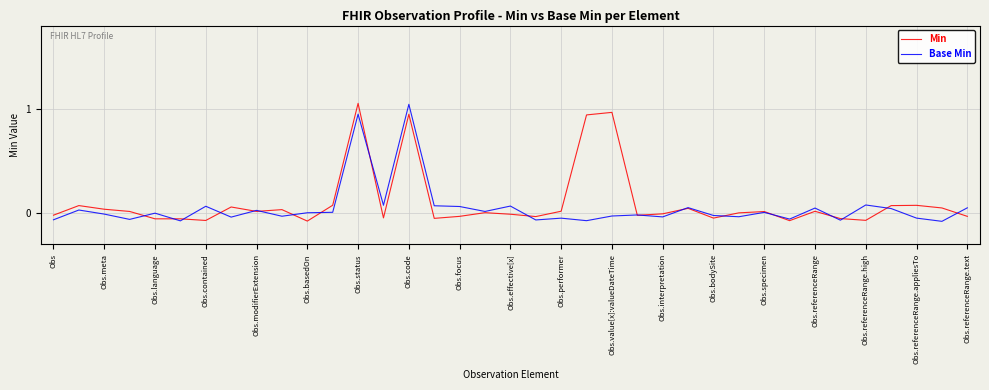

What are all the series names shown in the legend?

Min, Base Min